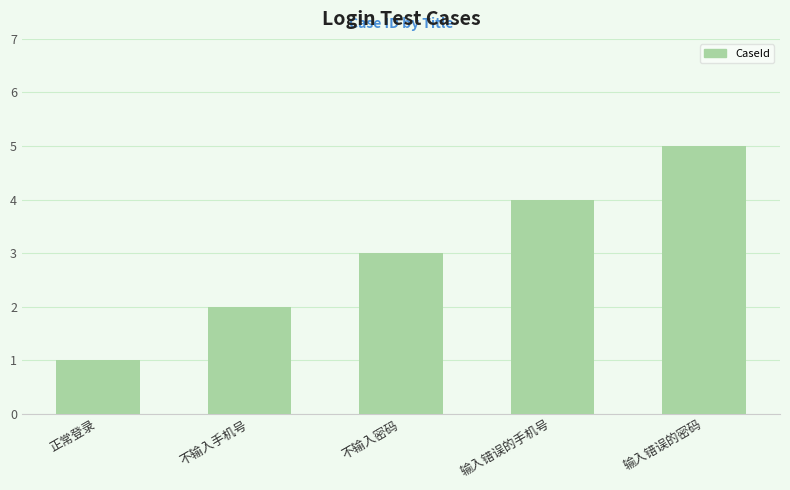

What is the value of the 5th bar from the left?

5